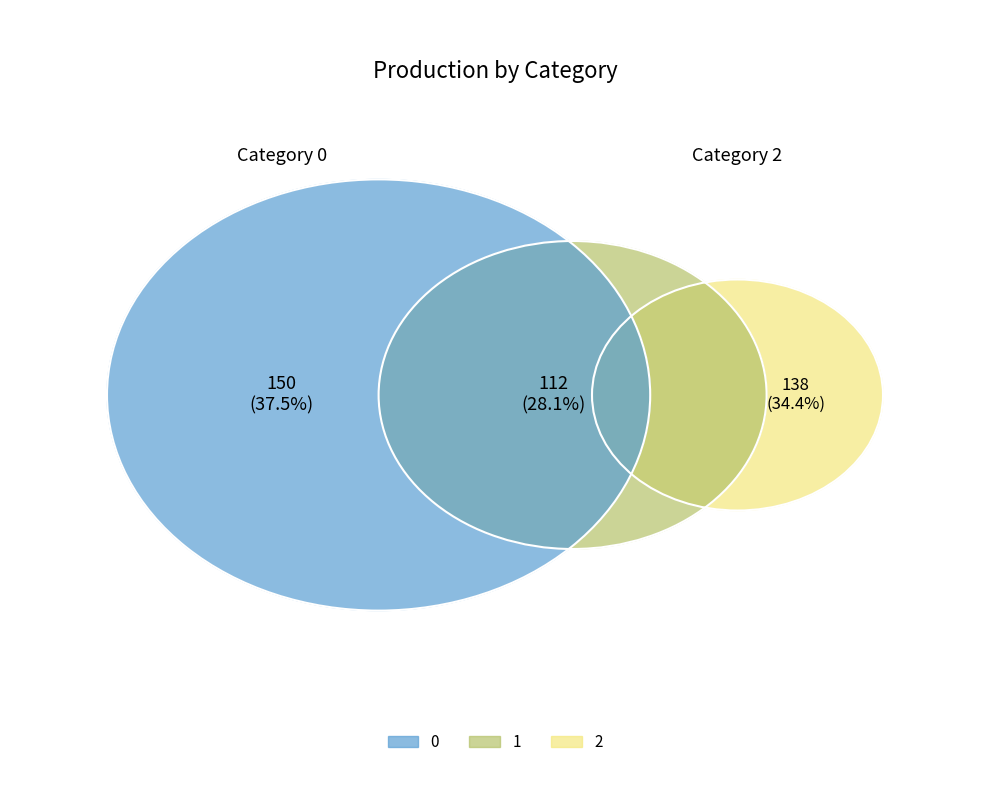

Approximately how many times larger is the value at 0 compared to 1?

1.3